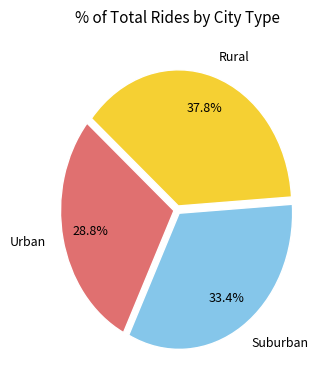

To the nearest percent, what is the difference between the largest and smallest slice percentages?

9%